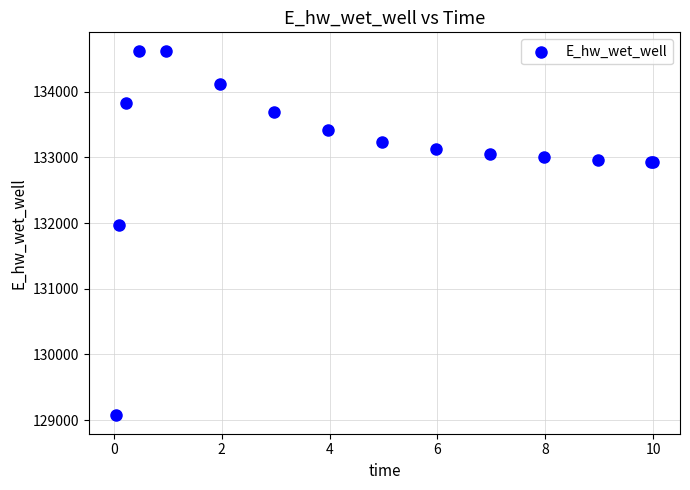

What Y value in the scatter plot is closest to 131849?

131970.0